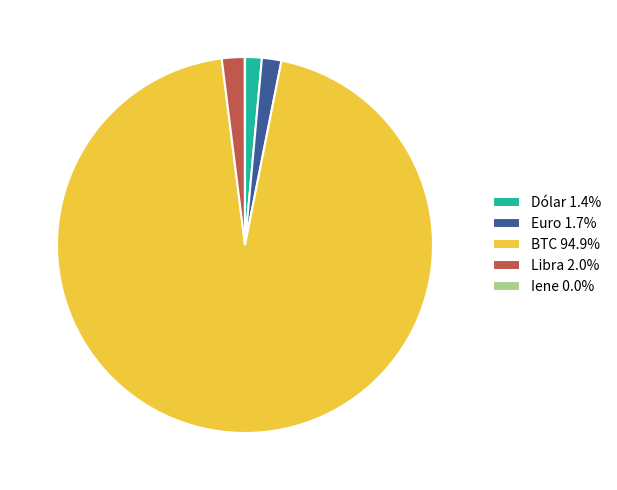

Approximately how many times larger is the value at Libra 2.0% compared to Dólar 1.4%?

1.4